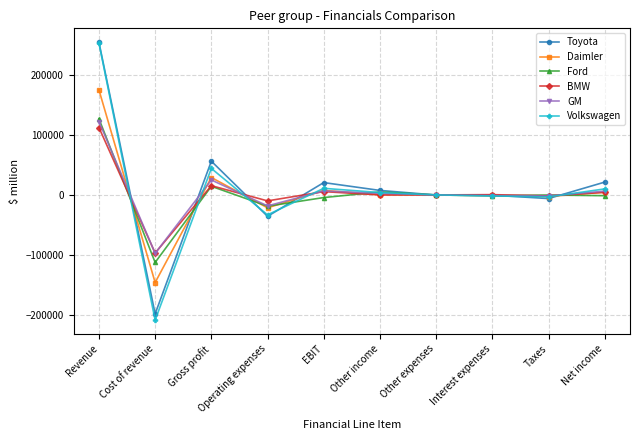

How many categories are shown in the chart?

10